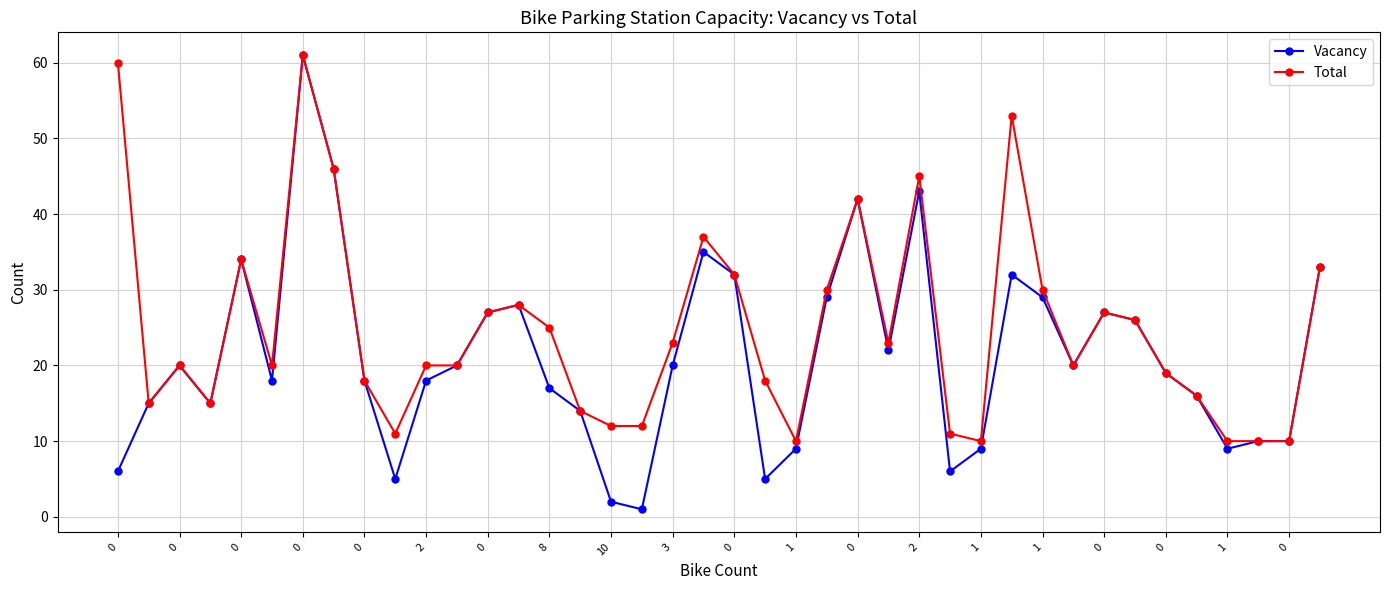

How many values in the Vacancy series are below 20?

20